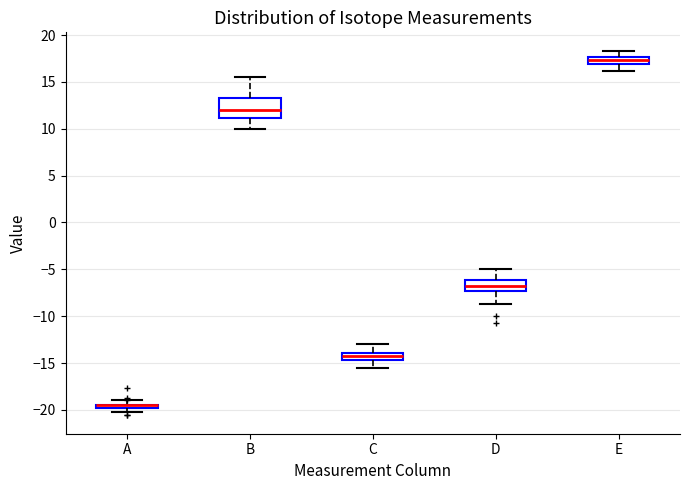

Where is the upper edge of the box for C on the y-axis? The values are not printed on the chart, so give them approximately, as read against the axis.

-14.0